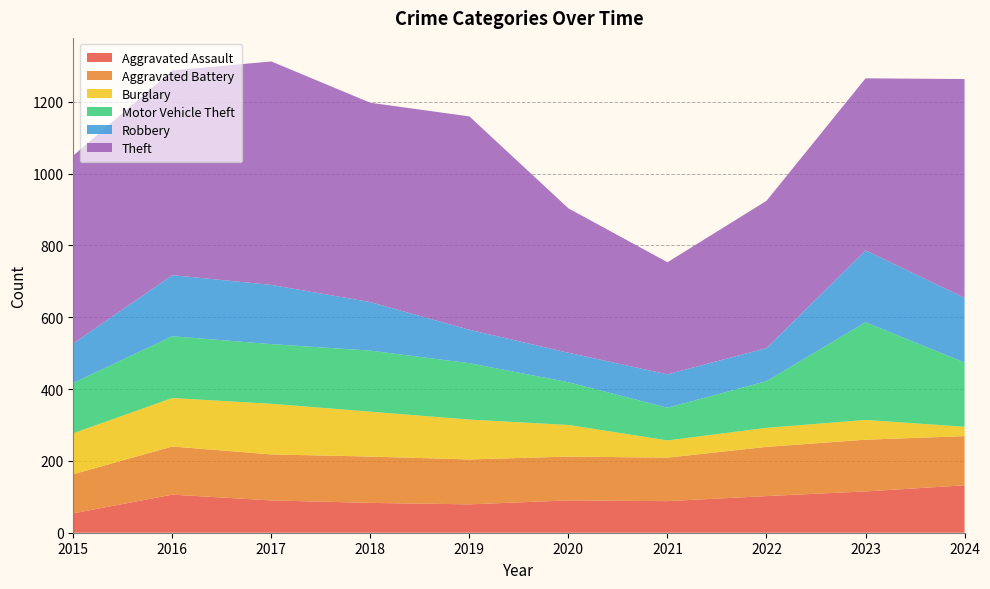

Reading left to right, transcribe all the data shown in this chart.

Aggravated Assault: 54	106	90	83	79	90	88	102	115	132
Aggravated Battery: 109	134	128	129	125	122	121	137	144	137
Burglary: 114	135	141	125	111	88	48	53	55	26
Motor Vehicle Theft: 140	172	166	170	157	119	91	130	272	179
Robbery: 110	170	165	135	93	82	93	92	200	180
Theft: 523	570	622	555	594	402	312	410	479	609